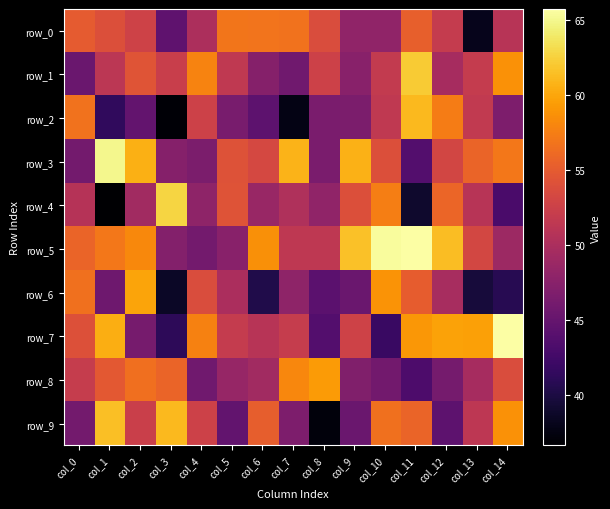

Which has a higher value, col_4 or col_13?

col_4